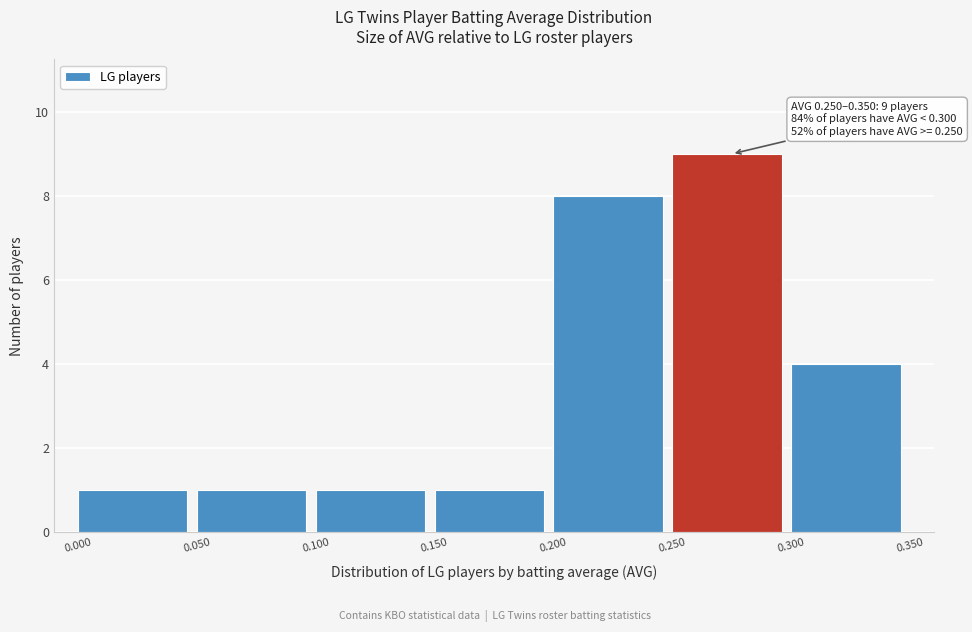

Over which range of the x-axis is the bar tallest?

0.250 to 0.300